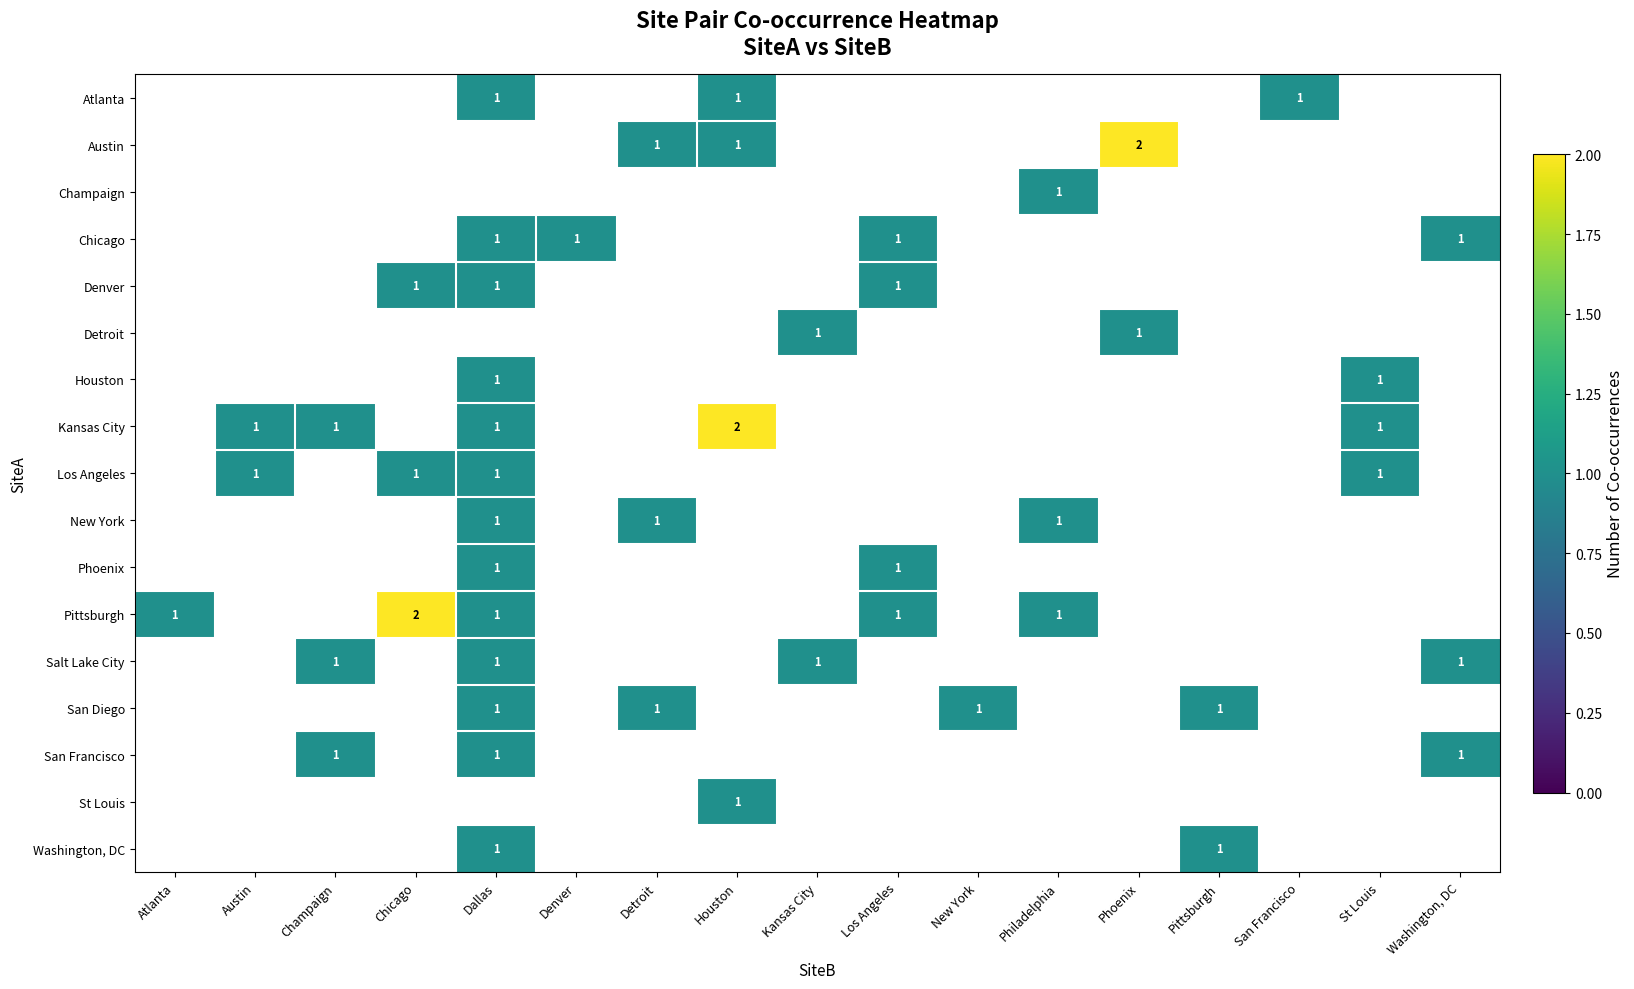

Which label corresponds to the smallest value in the chart?

Atlanta